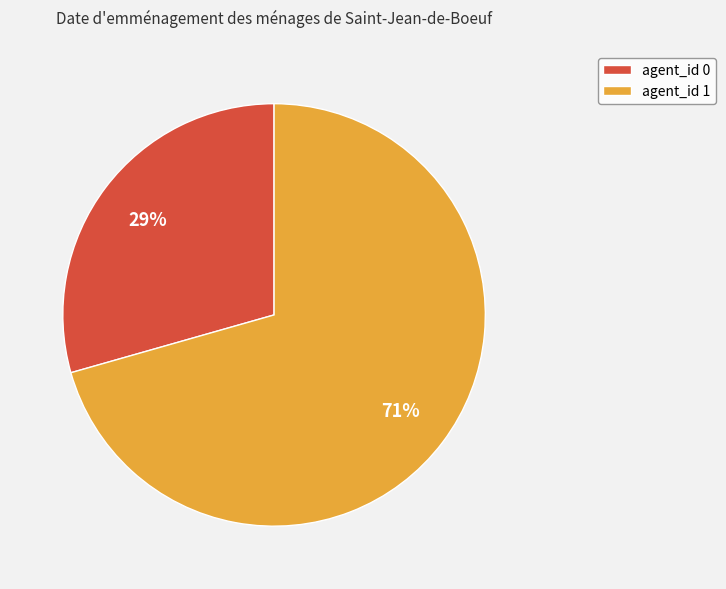

Count the number of slices in the pie.

2